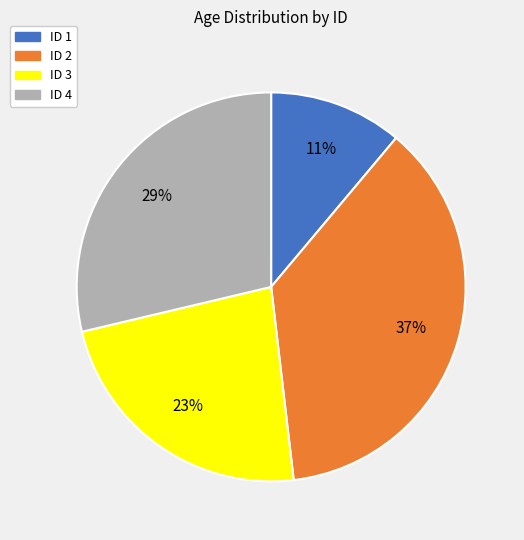

To the nearest percent, what is the difference between the largest and smallest slice percentages?

26%